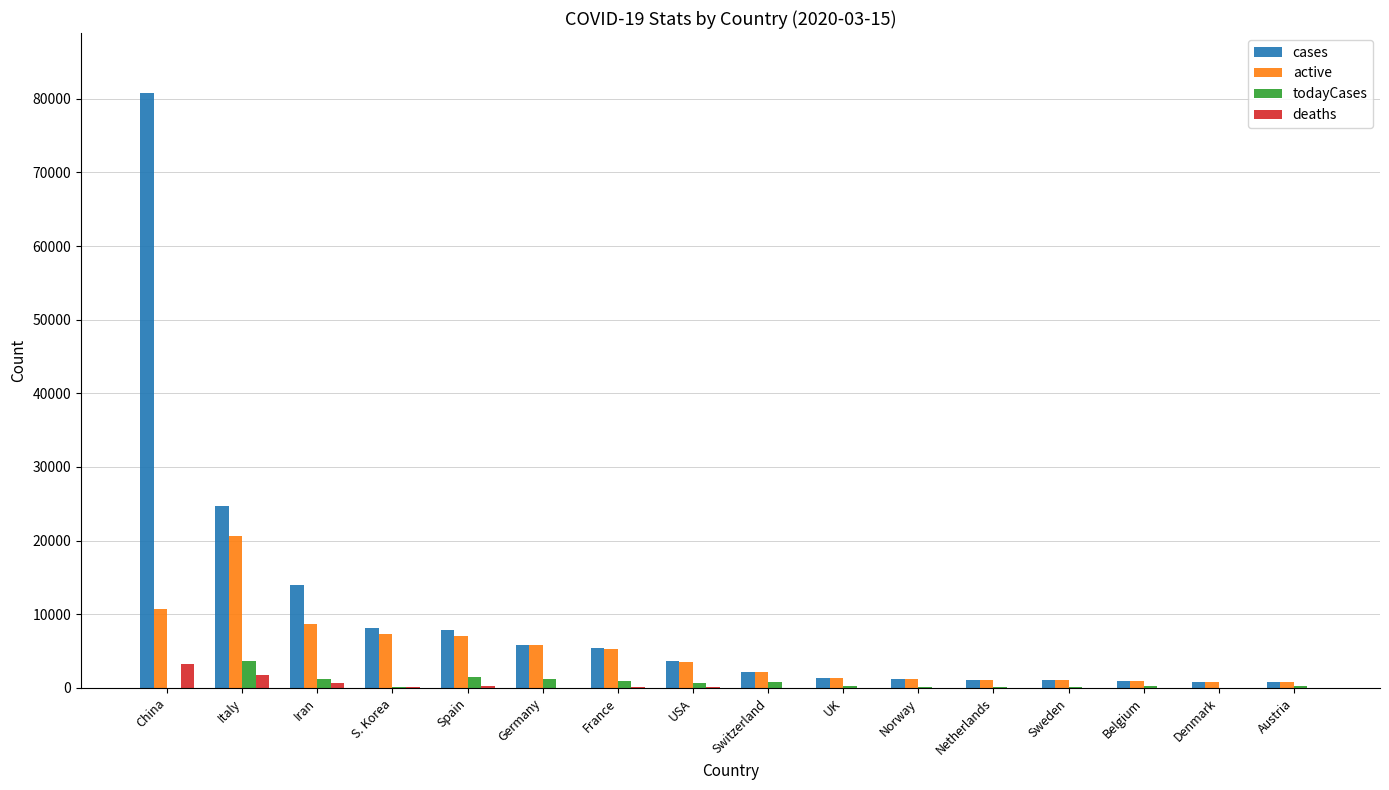

At which label does todayCases first exceed 251?

Italy